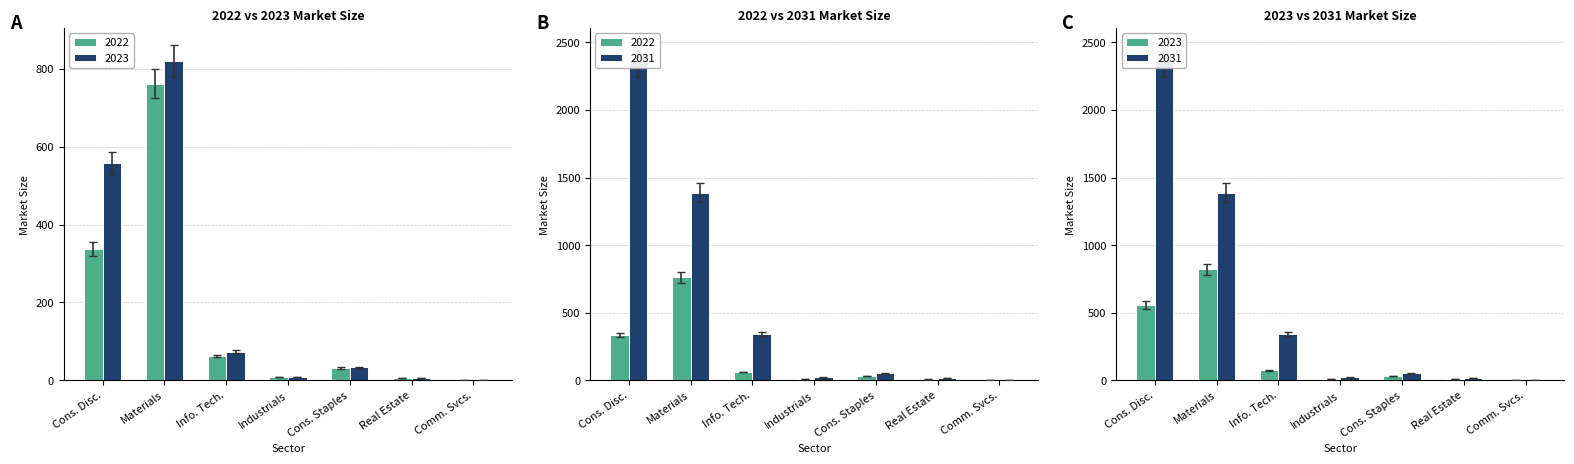

At Materials, list the series in order from largest to smallest.

2031, 2023, 2022